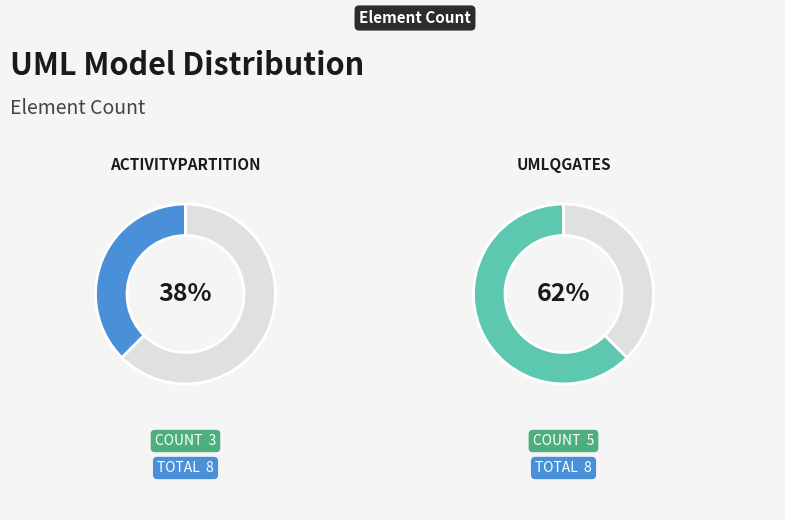

Do umlQgates and ActivityPartition together represent more than half of the pie?

Yes